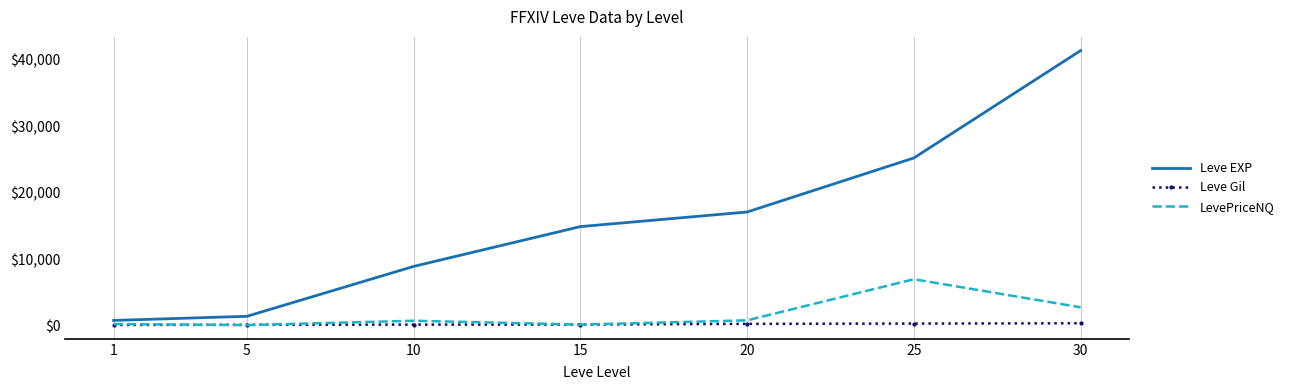

What is the highest value of the LevePriceNQ series?

6999.5